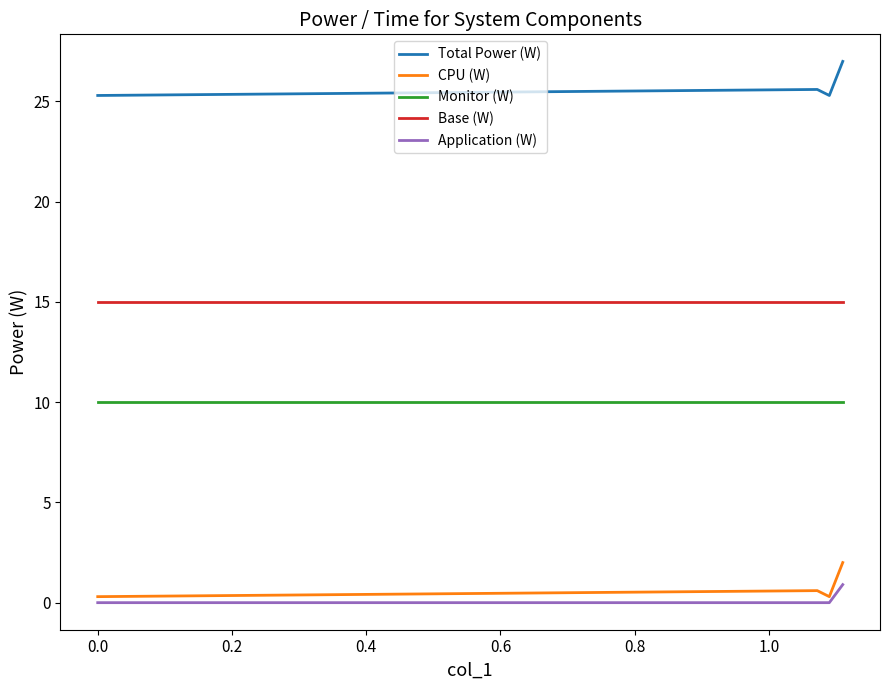

Which series has the largest total across all categories?

Total Power (W)